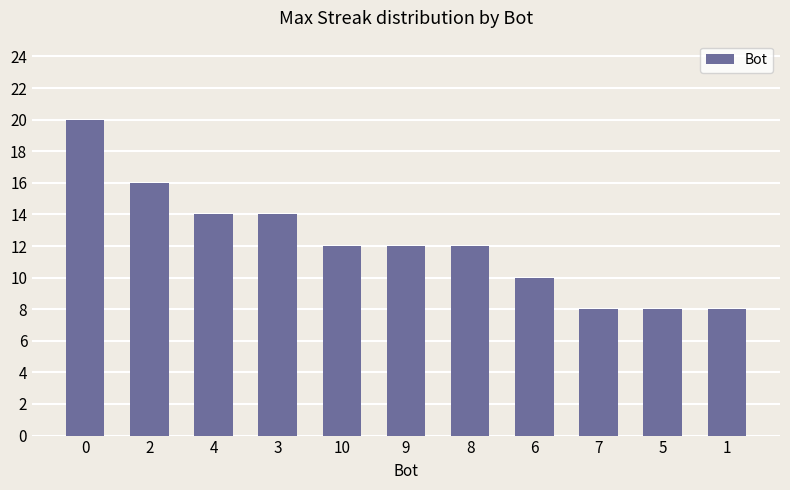

The chart shows a value of 19 at 3. True or false?

False